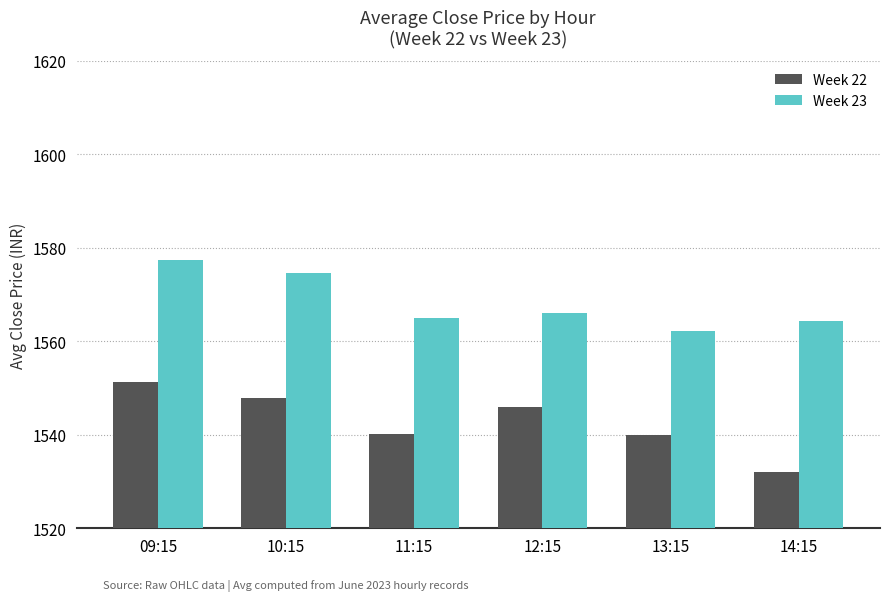

Is it true that Week 23 equals 1018.6 at 09:15?

False